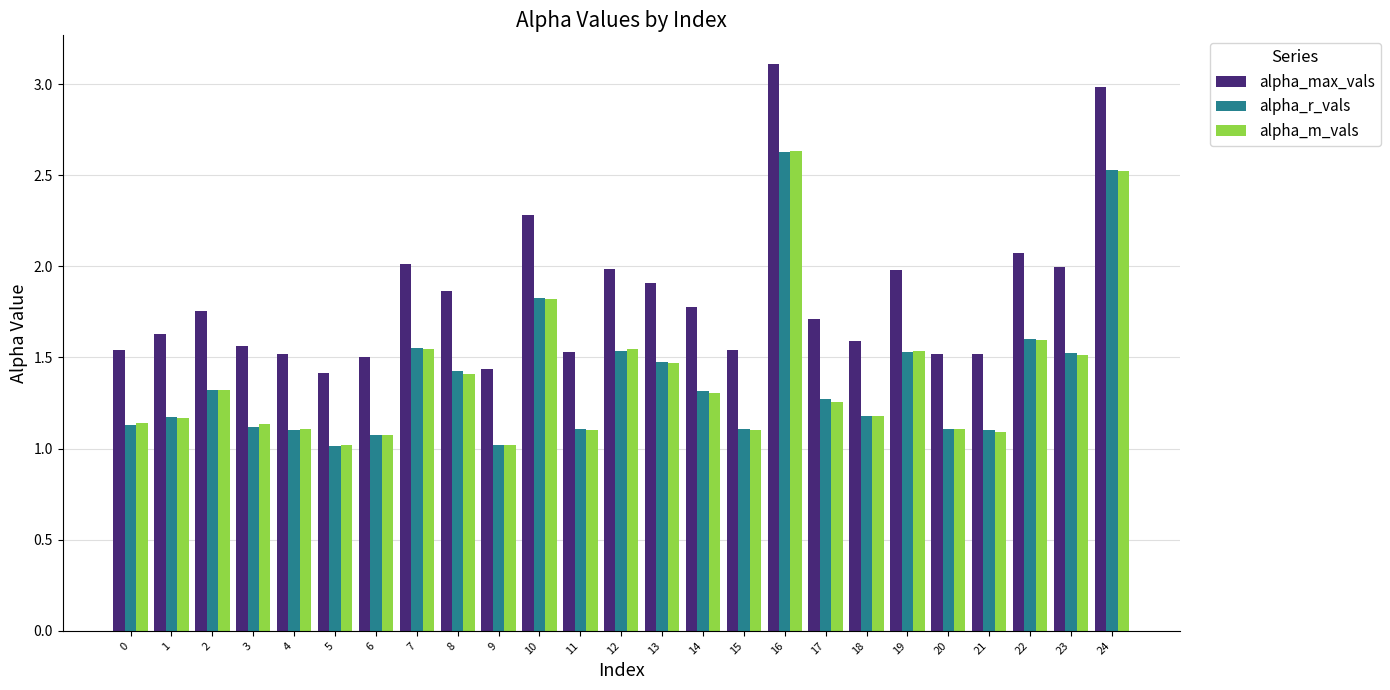

Which series has the largest range (max minus min)?

alpha_max_vals